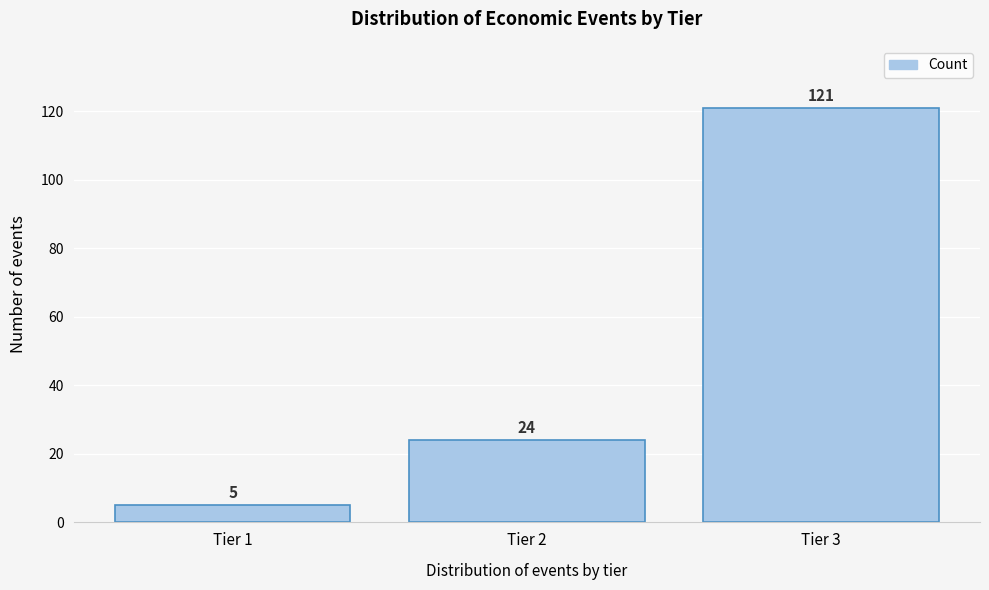

Reading left to right, transcribe all the data shown in this chart.

Tier 1=5	Tier 2=24	Tier 3=121